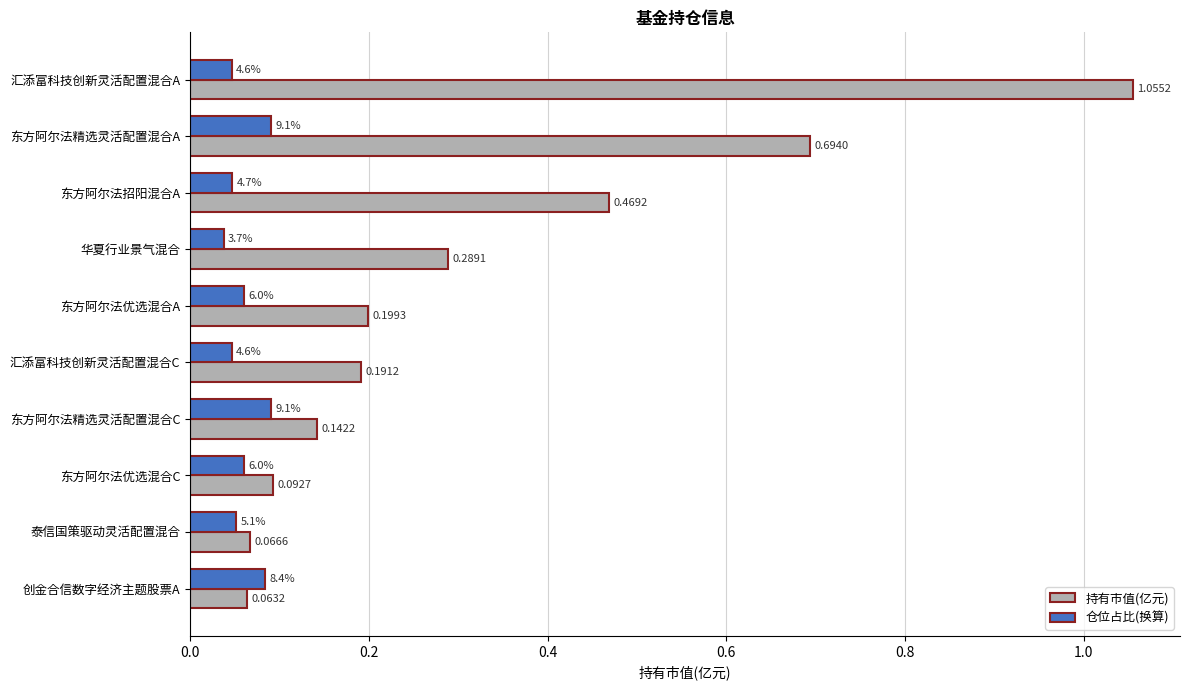

At which label is 仓位占比(换算) closest to 0?

华夏行业景气混合